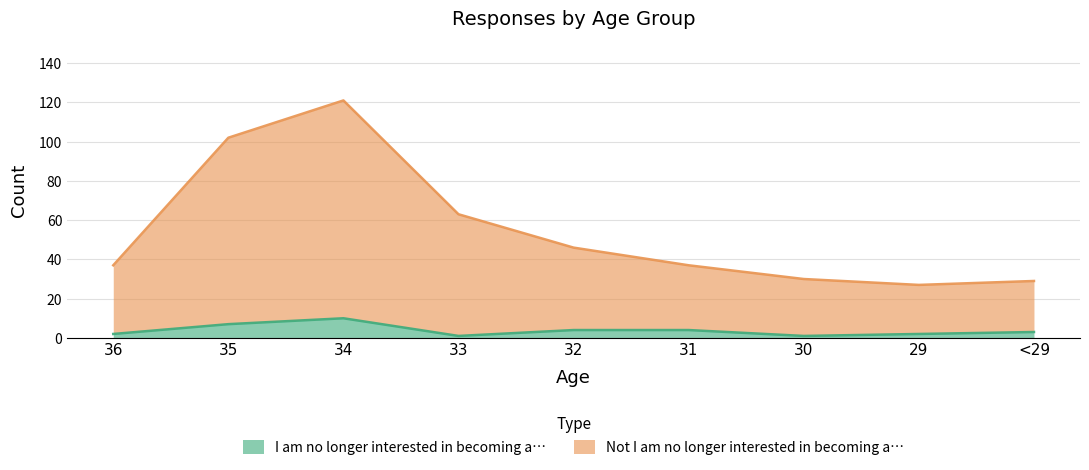

Reading left to right, transcribe all the data shown in this chart.

I am no longer interested in becoming a…: 2	7	10	1	4	4	1	2	3
Not I am no longer interested in becoming a…: 37	102	121	63	46	37	30	27	29